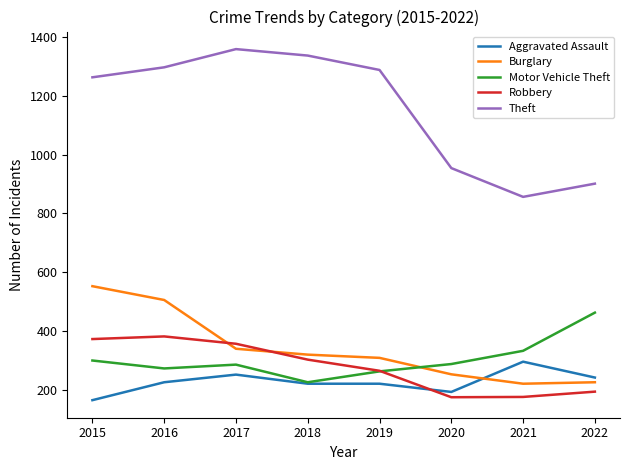

Is the value of Aggravated Assault at 2017 greater than the value of Motor Vehicle Theft at 2019?

No